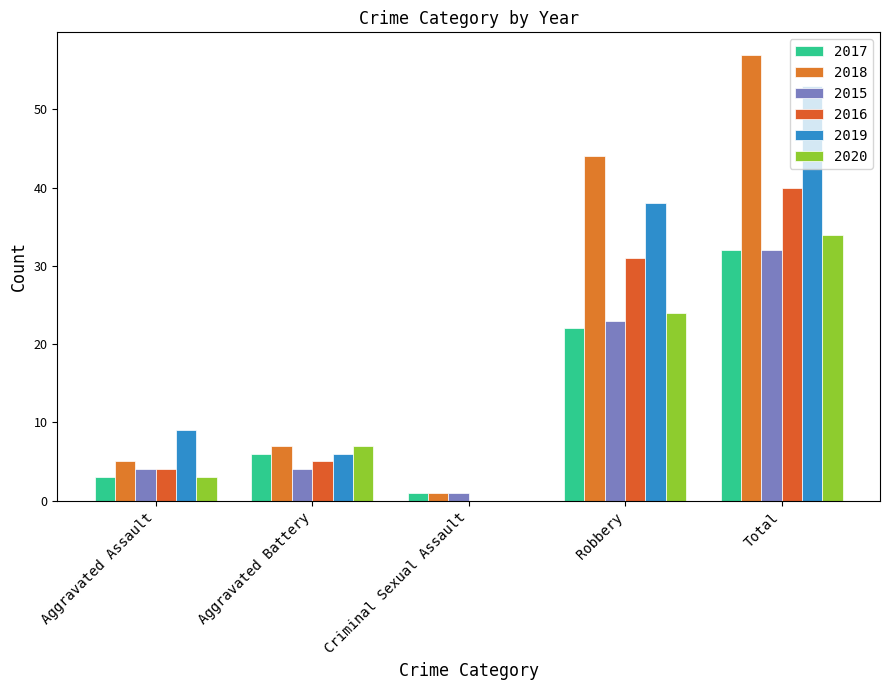

Is it true that 2018 equals 57 at Total?

True